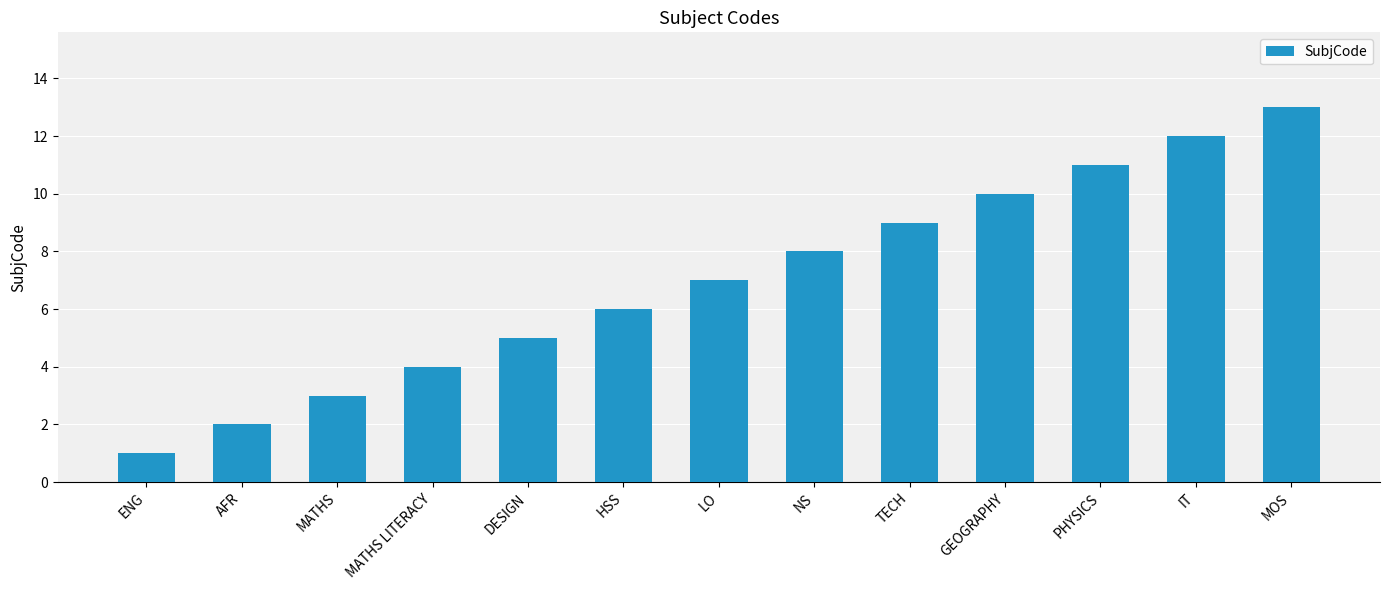

What position from the right is MOS?

1